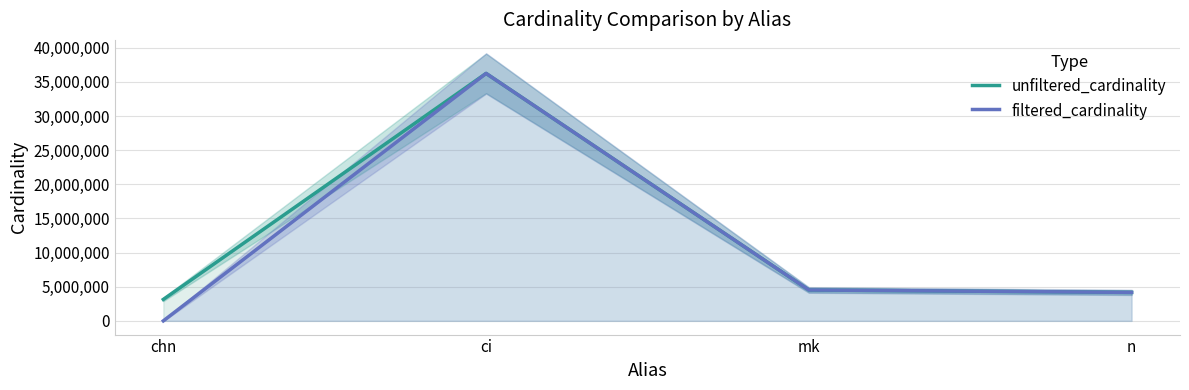

At how many categories does at least one series exceed 784063?

4